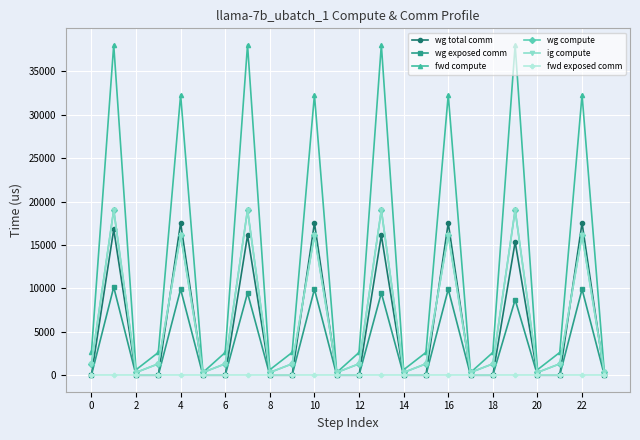

Which series has the widest spread of values?

fwd compute